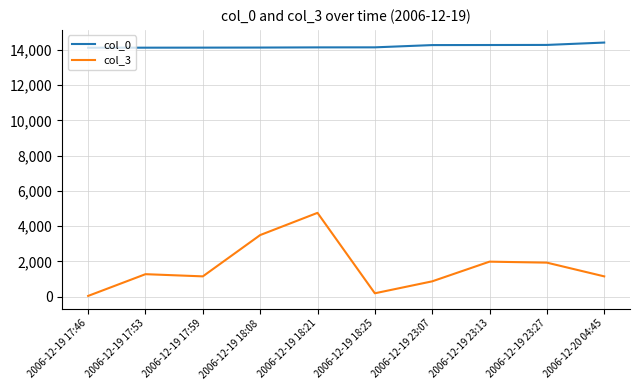

Which series has the largest total across all categories?

col_0